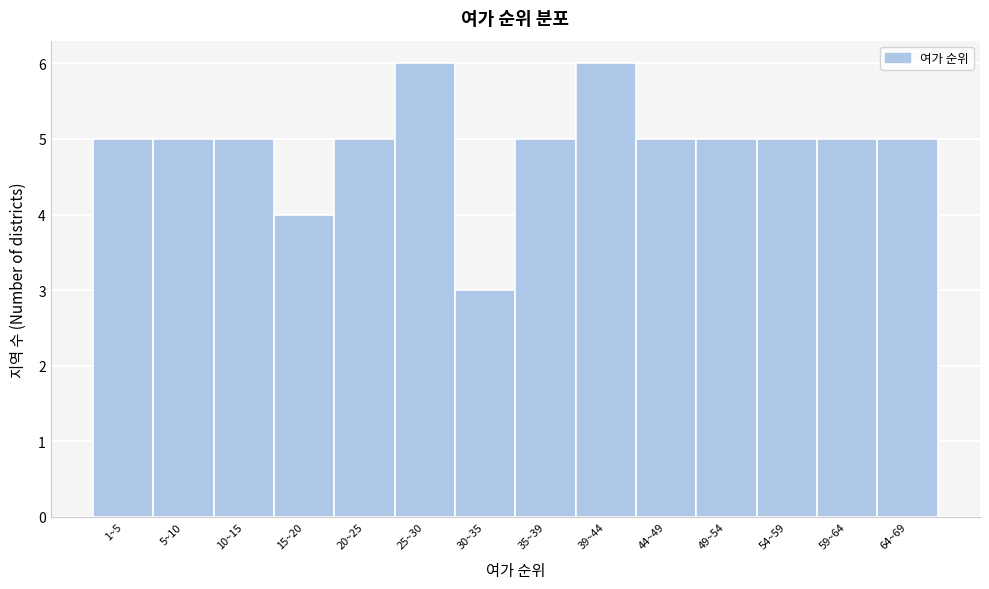

Reading right to left, transcribe all the data shown in this chart.

64~69=5	59~64=5	54~59=5	49~54=5	44~49=5	39~44=6	35~39=5	30~35=3	25~30=6	20~25=5	15~20=4	10~15=5	5~10=5	1~5=5